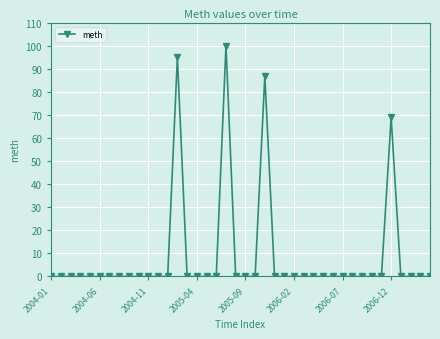

What is the difference between the maximum and minimum values?

100